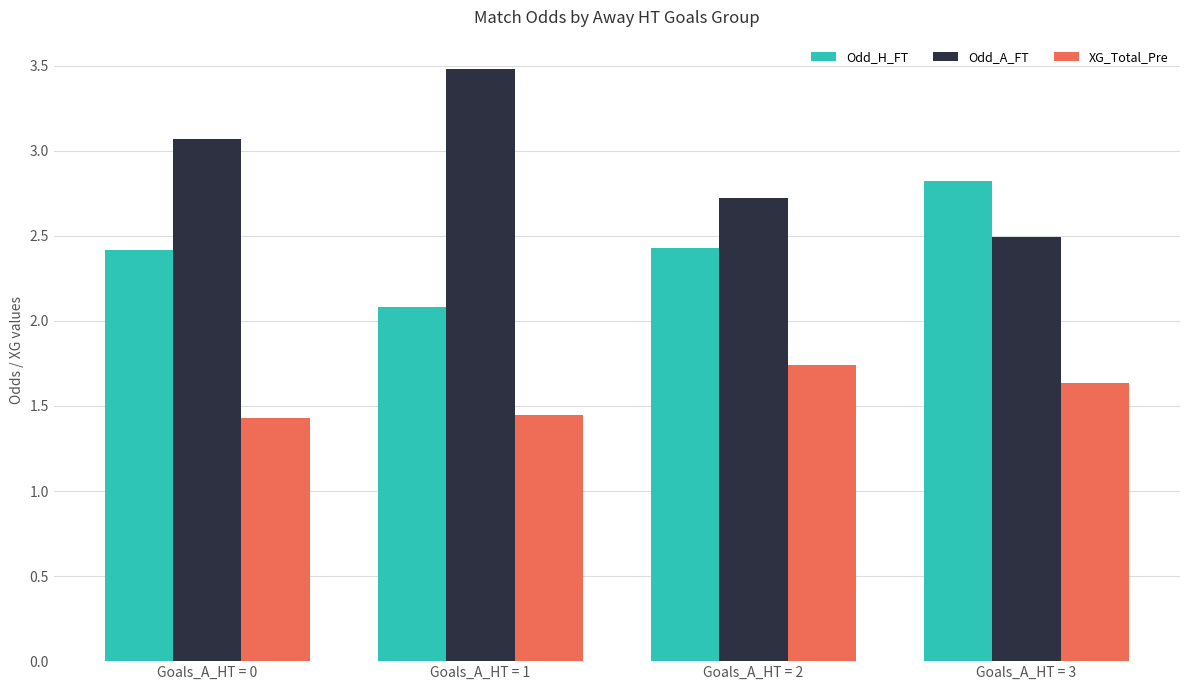

At which label does Odd_H_FT reach its minimum?

Goals_A_HT = 1